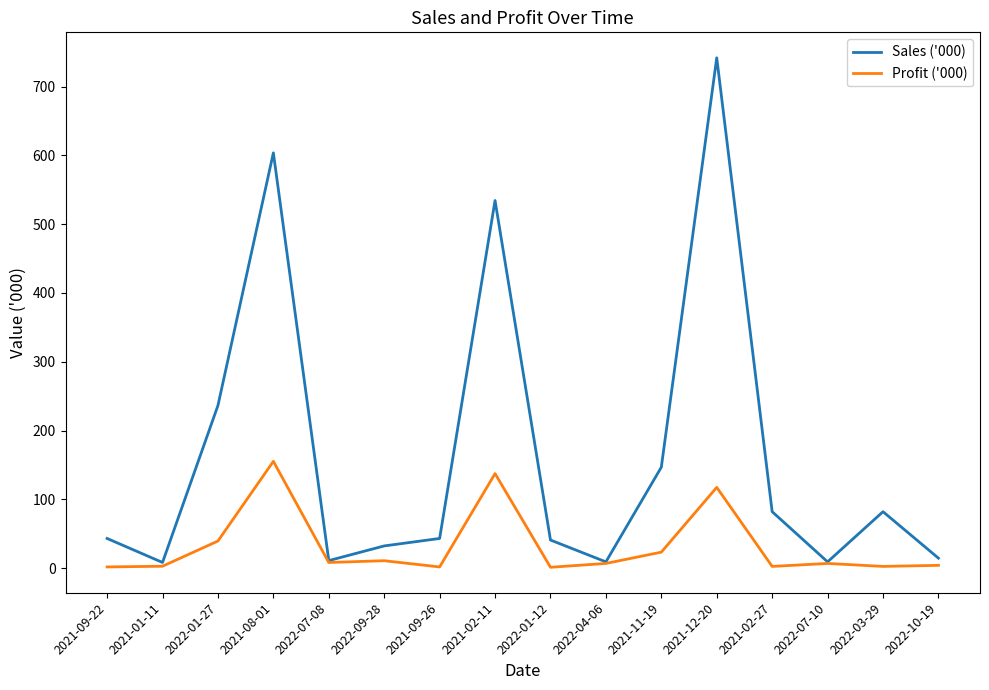

The value of Profit ('000) at 2021-12-20 is 117.4. True or false?

True